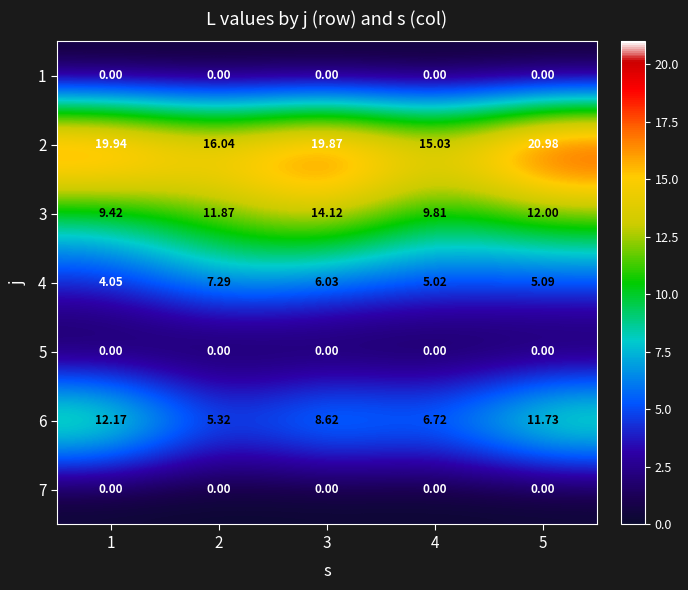

Reading left to right, extract all data points from this chart.

1: 1=0.0	2=0.0	3=0.0	4=0.0	5=0.0
2: 1=19.9	2=16.0	3=19.9	4=15.0	5=21.0
3: 1=9.4	2=11.9	3=14.1	4=9.8	5=12.0
4: 1=4.0	2=7.3	3=6.0	4=5.0	5=5.1
5: 1=0.0	2=0.0	3=0.0	4=0.0	5=0.0
6: 1=12.2	2=5.3	3=8.6	4=6.7	5=11.7
7: 1=0.0	2=0.0	3=0.0	4=0.0	5=0.0